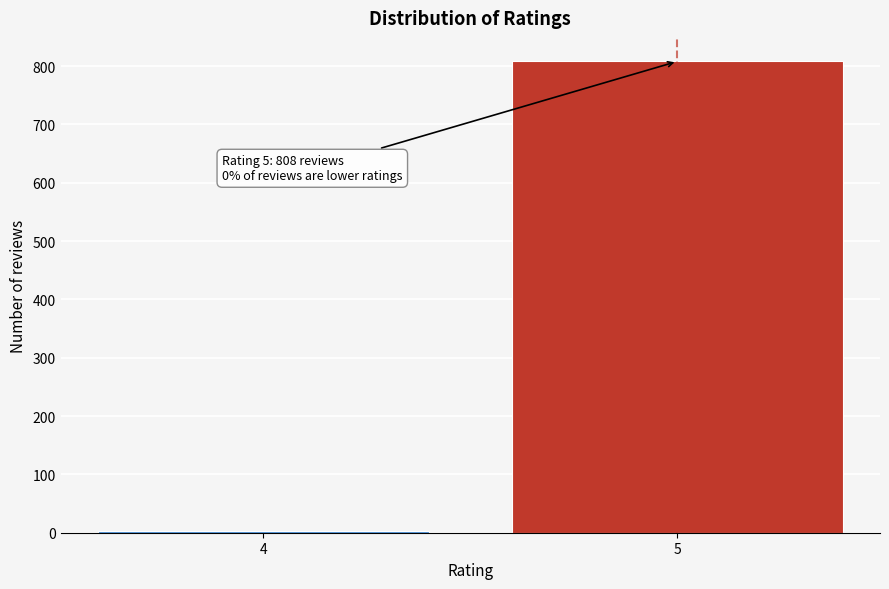

Reading right to left, extract all data points from this chart.

5=808	4=3